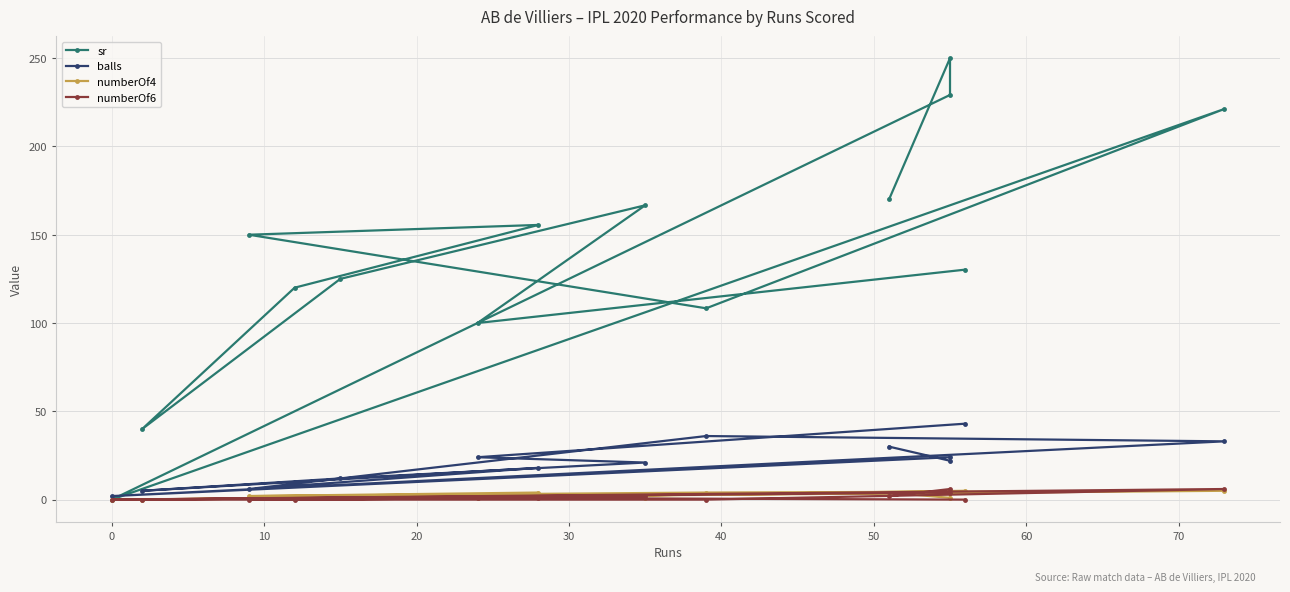

How many interior local peaks does the balls series have?

3